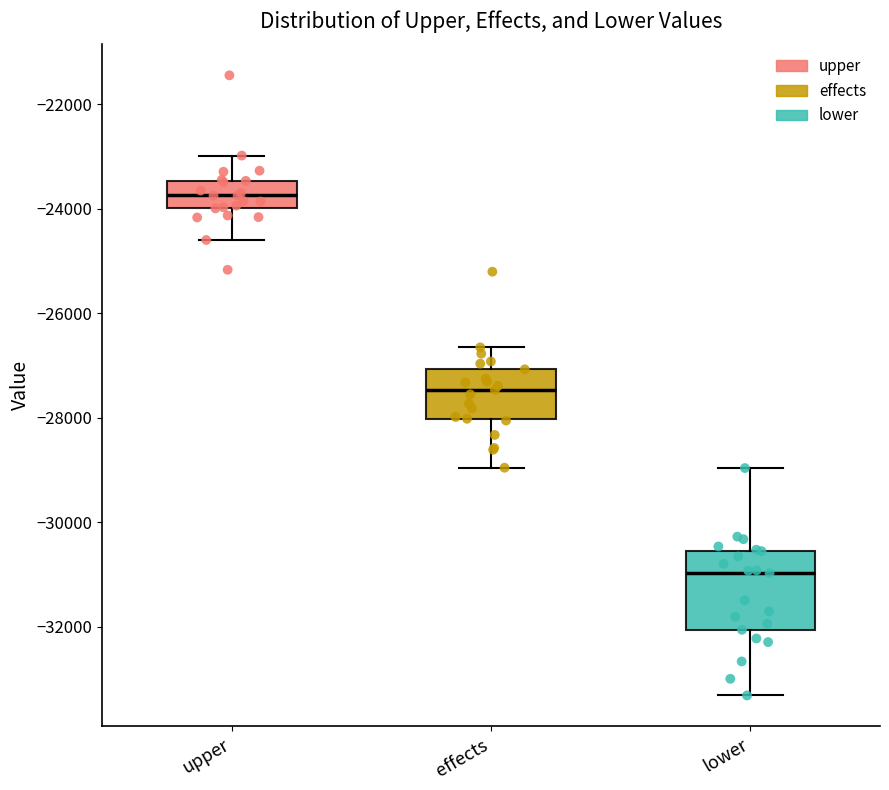

Where is the upper edge of the box for lower on the y-axis? The values are not printed on the chart, so give them approximately, as read against the axis.

-30600